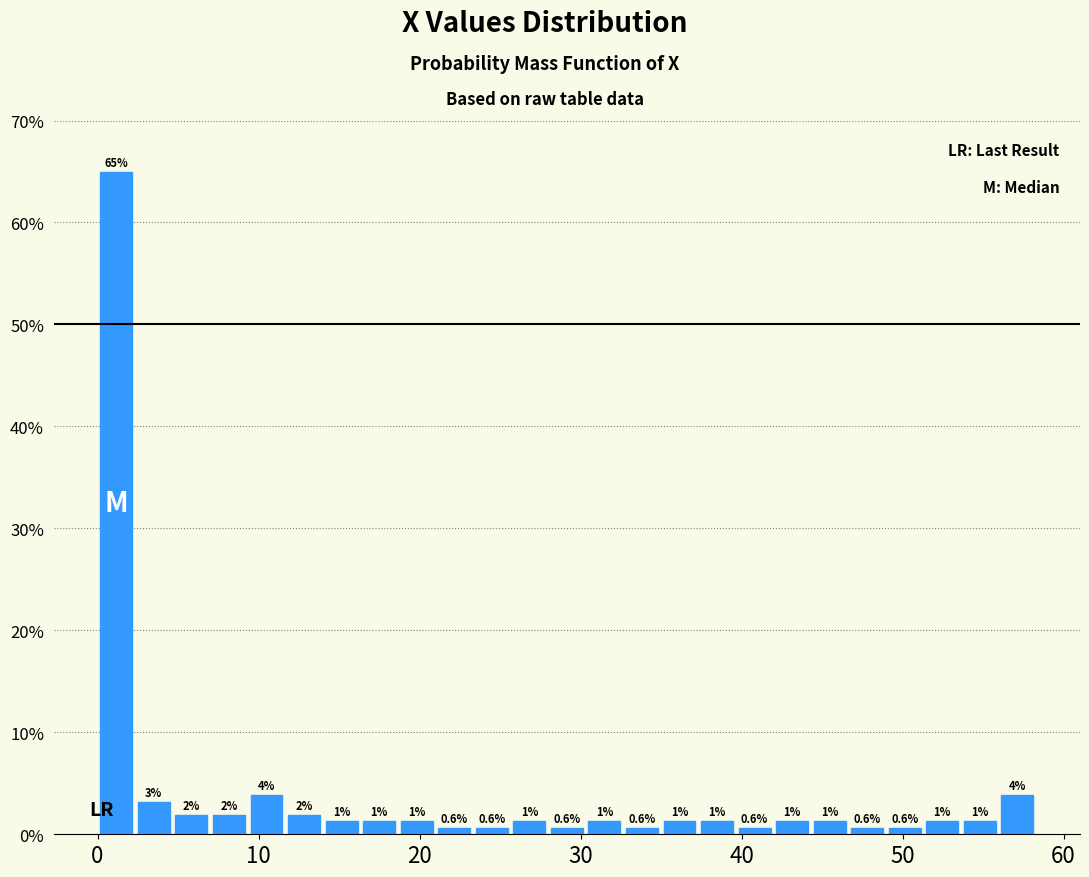

Read against the x-axis, roughly where is the centre of the tallest bar?

1